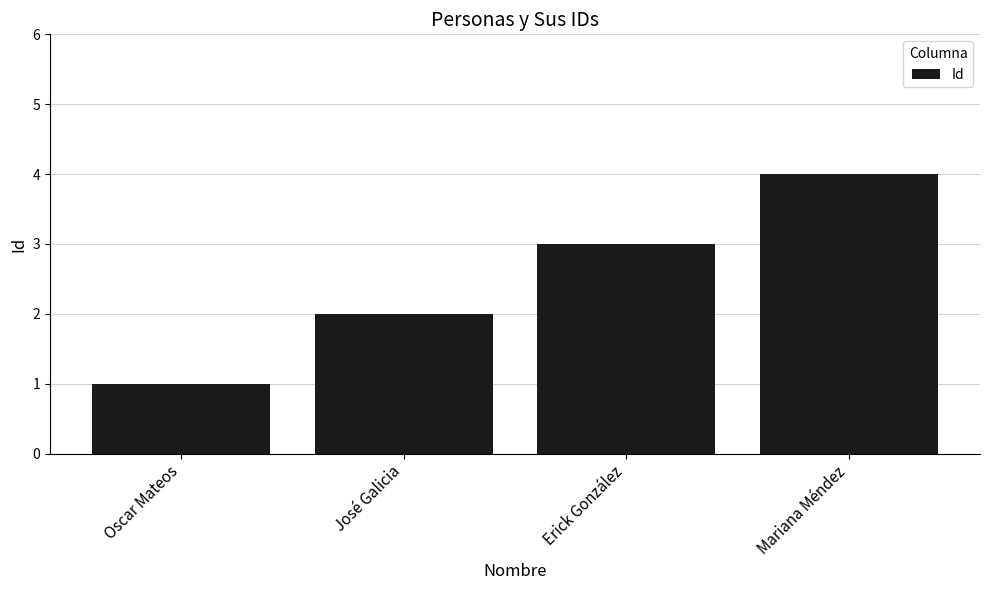

What is the difference between the second highest and second lowest values?

1